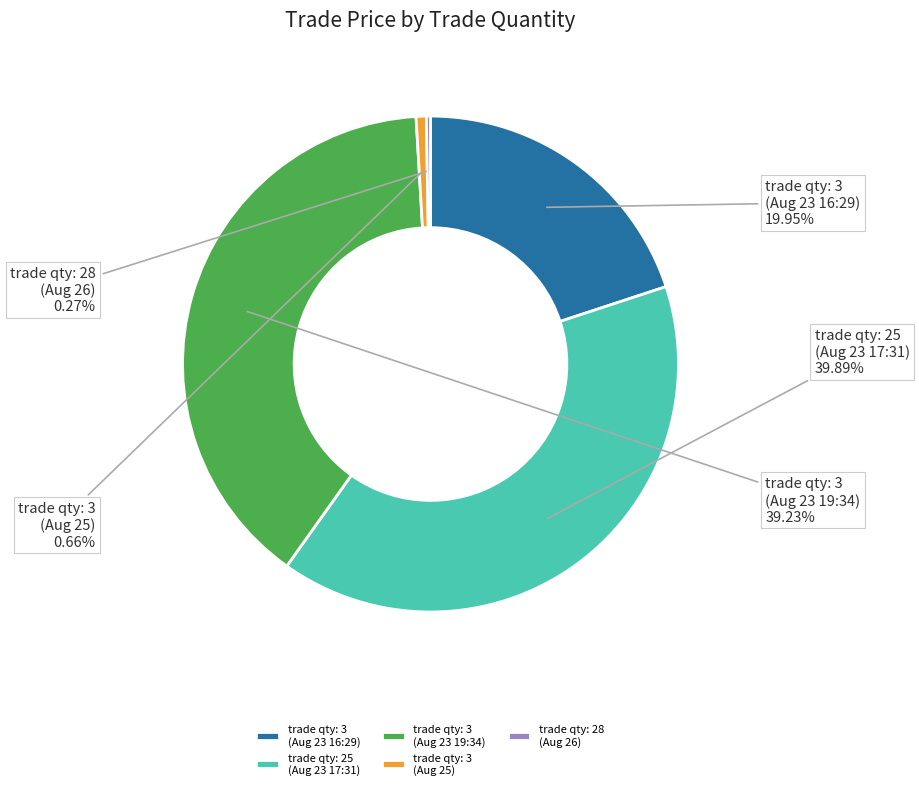

Between trade qty: 25 (Aug 23 17:31) and trade qty: 3 (Aug 23 16:29), which is larger?

trade qty: 25 (Aug 23 17:31)